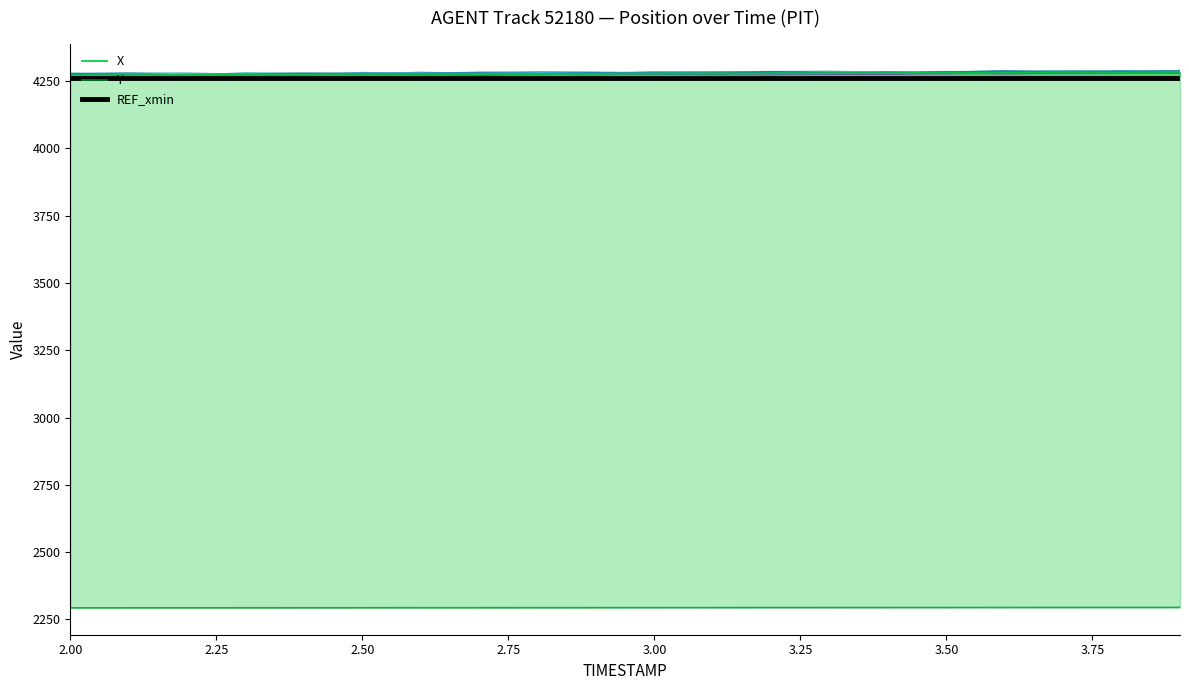

Reading left to right, list all the values displayed in this chart.

X: 2.0=4271.9	2.1=4272.5	2.2=4273.1	2.3=4273.7	2.4=4274.3	2.5=4274.9	2.6=4275.4	2.7=4276.0	2.8=4276.6	2.9=4277.2	3.0=4277.8	3.1=4278.4	3.2=4279.0	3.3=4279.6	3.4=4280.2	3.5=4280.8	3.6=4281.4	3.7=4282.0	3.8=4282.6	3.9=4283.2
Y: 2.0=2292.6	2.1=2292.7	2.2=2292.8	2.3=2292.8	2.4=2292.9	2.5=2293.0	2.6=2293.1	2.7=2293.2	2.8=2293.2	2.9=2293.3	3.0=2293.4	3.1=2293.5	3.2=2293.6	3.3=2293.7	3.4=2293.8	3.5=2293.8	3.6=2293.9	3.7=2294.0	3.8=2294.1	3.9=2294.2